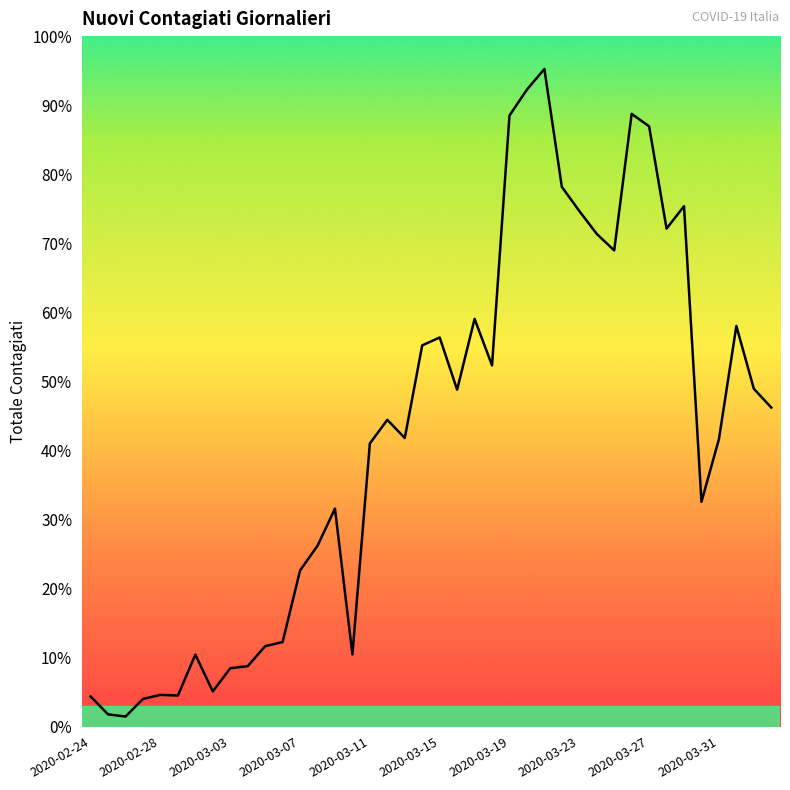

At which label does the data first exceed 2249?

19